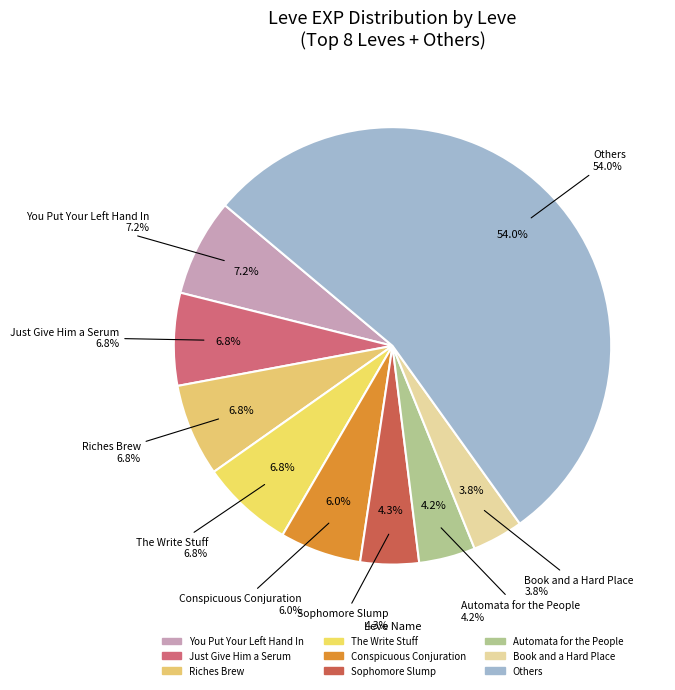

True or false: Don't Be So Tallow accounts for 11% of the total.

False